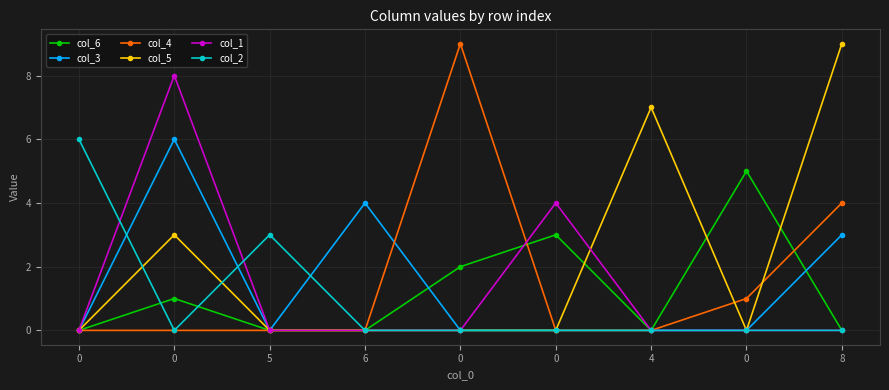

True or false: col_5 and col_3 cross at least once.

False